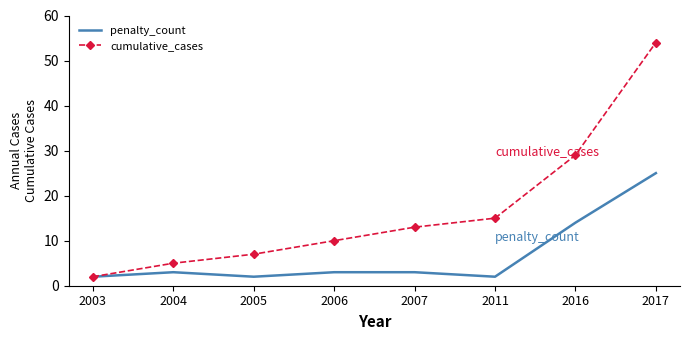

What is the spread (max minus min) of values at 2005?

5